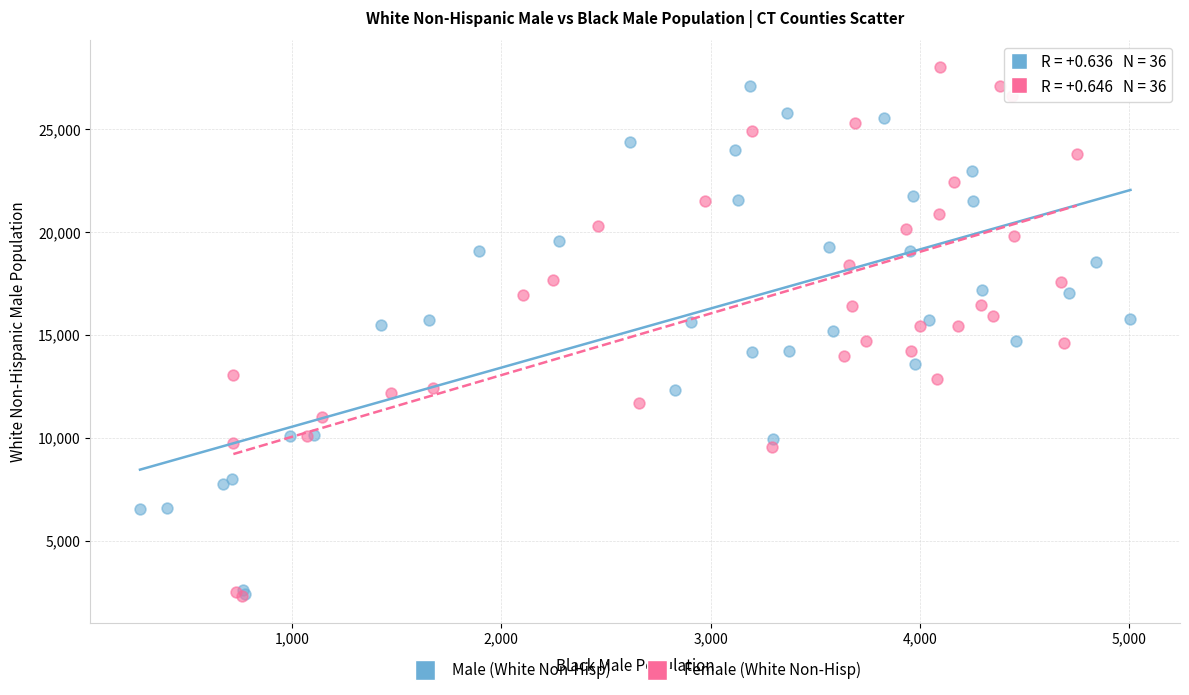

Which series has the largest Y range (max minus min)?

Female (White Non-Hisp)